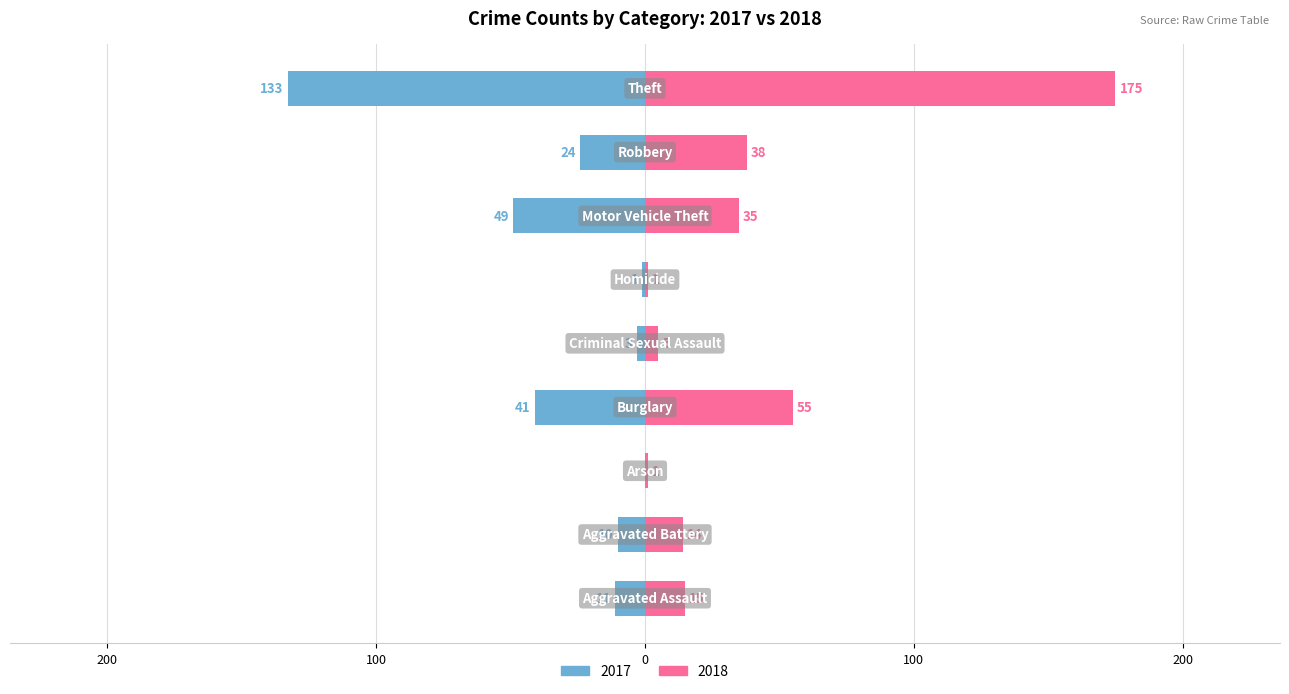

Reading left to right, what are all the values shown in this chart?

2017: Aggravated Assault=-11	Aggravated Battery=-10	Arson=0	Burglary=-41	Criminal Sexual Assault=-3	Homicide=-1	Motor Vehicle Theft=-49	Robbery=-24	Theft=-133
2018: Aggravated Assault=15	Aggravated Battery=14	Arson=1	Burglary=55	Criminal Sexual Assault=5	Homicide=1	Motor Vehicle Theft=35	Robbery=38	Theft=175